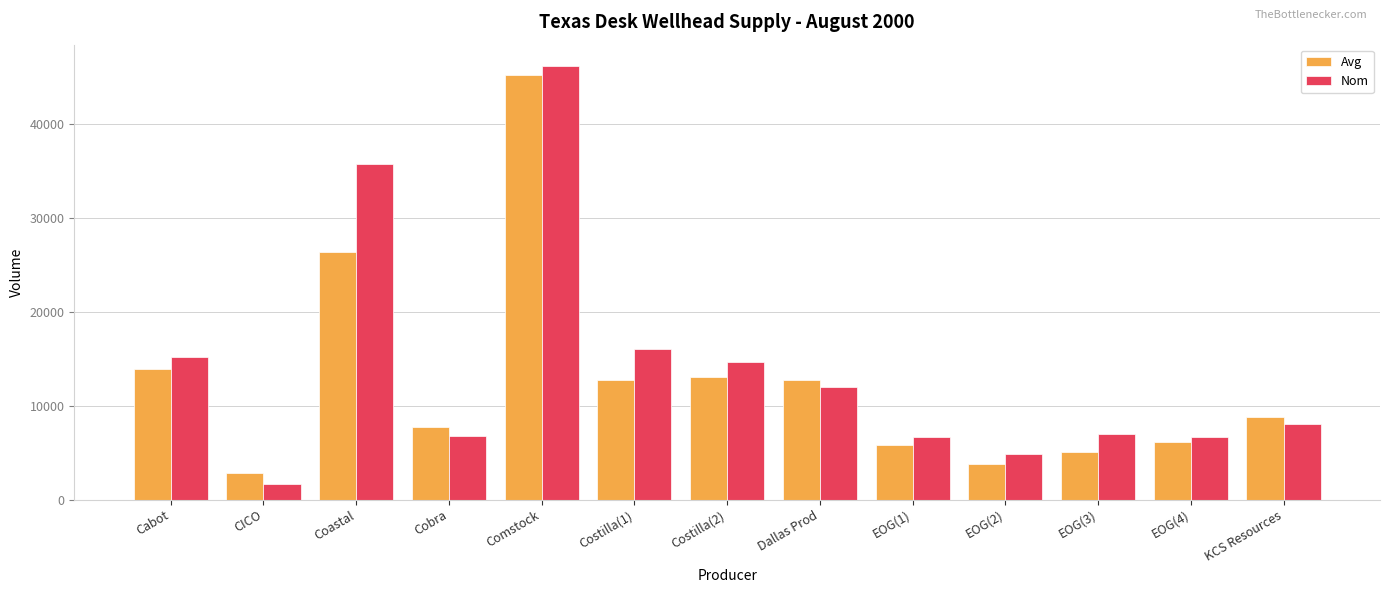

At which label is Avg closest to 24059?

Coastal